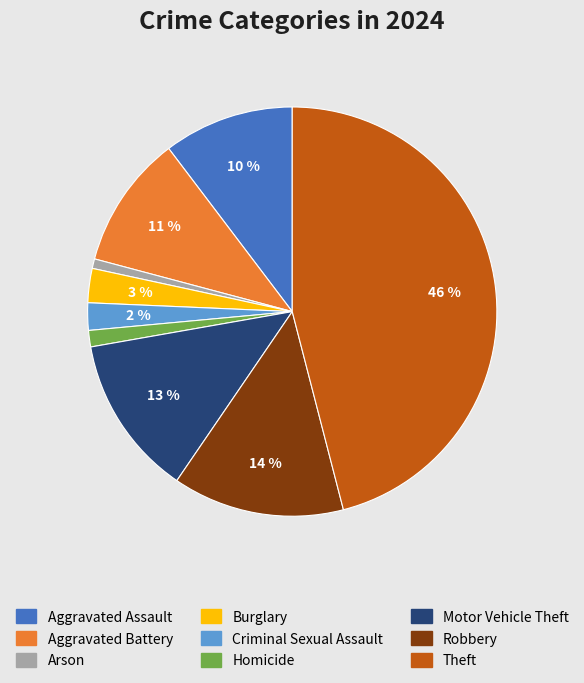

What is the largest slice in the pie chart?

Theft